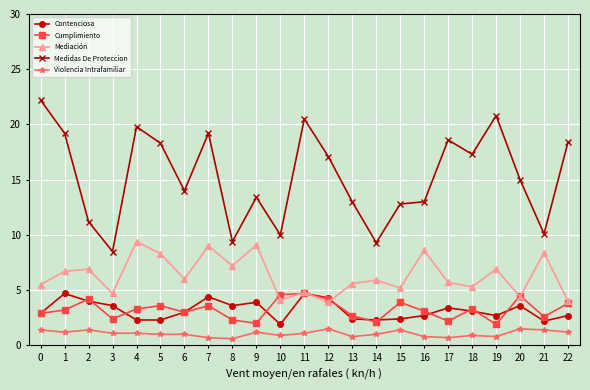

Which series has the largest range (max minus min)?

Medidas De Proteccion